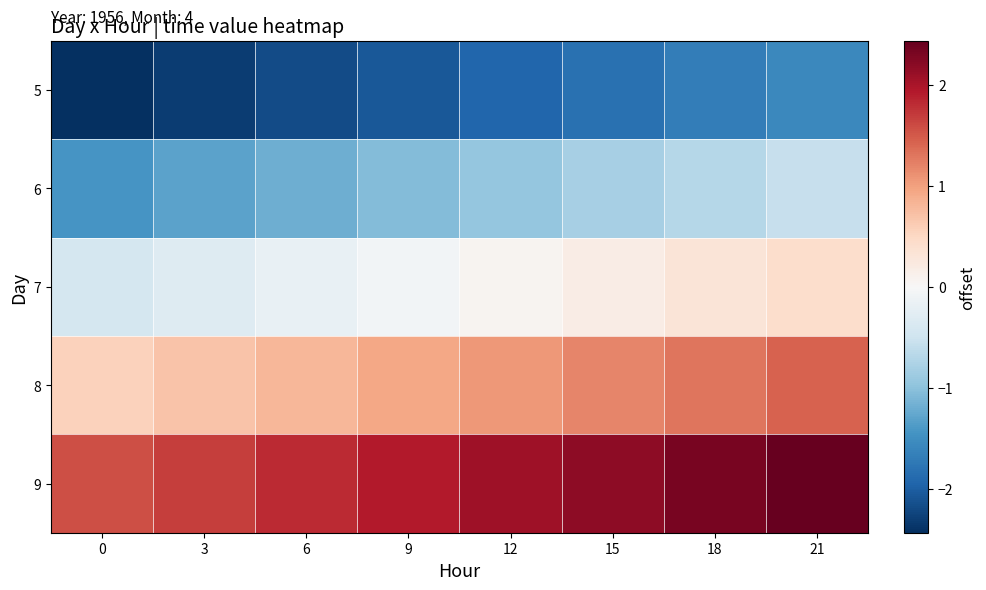

How many data points does each series have?

8